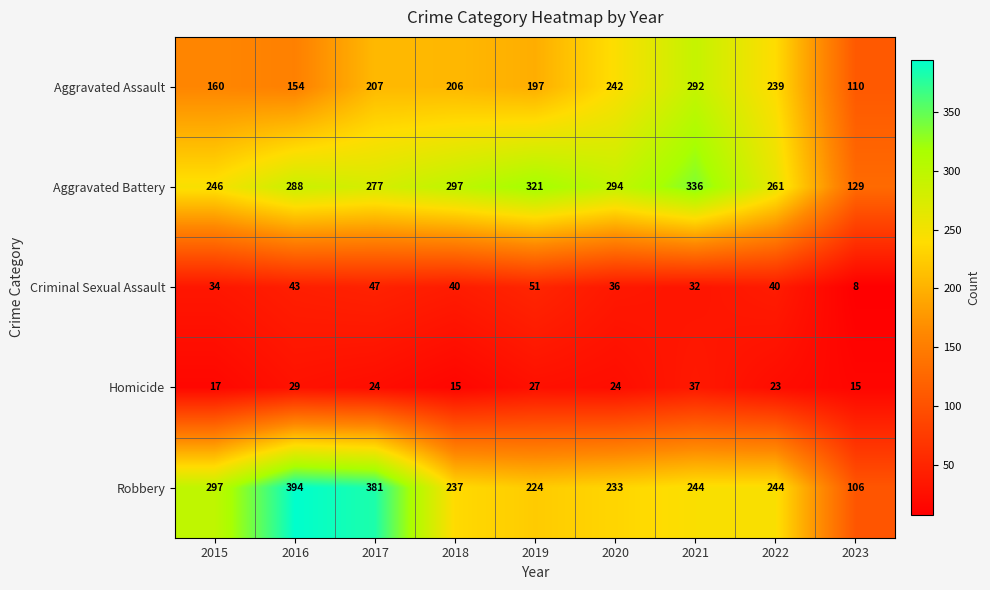

Which series has the largest total across all categories?

Aggravated Battery